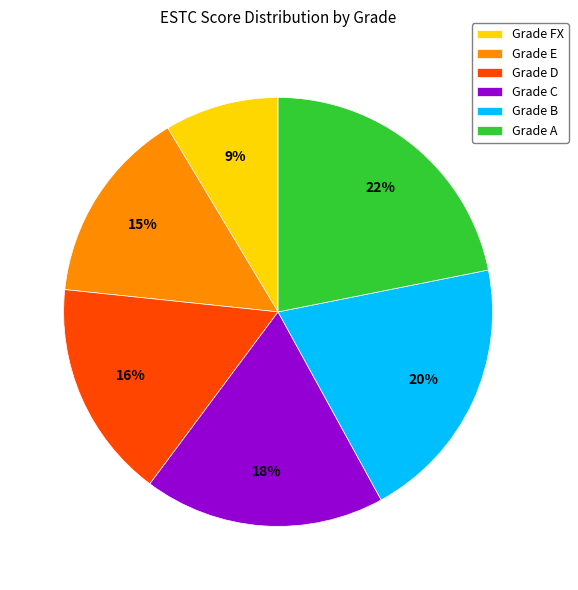

Rank the categories by value from lowest to highest.

Grade FX, Grade E, Grade D, Grade C, Grade B, Grade A